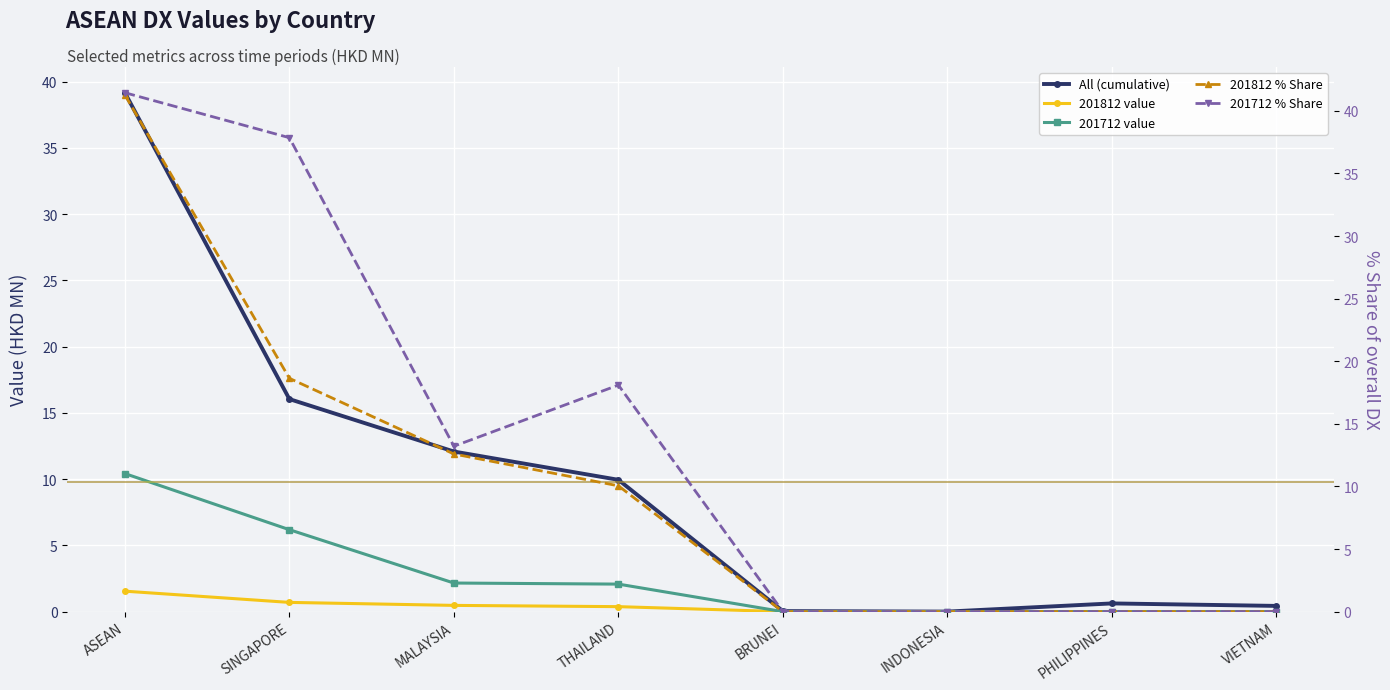

How many lines are shown in the chart?

5